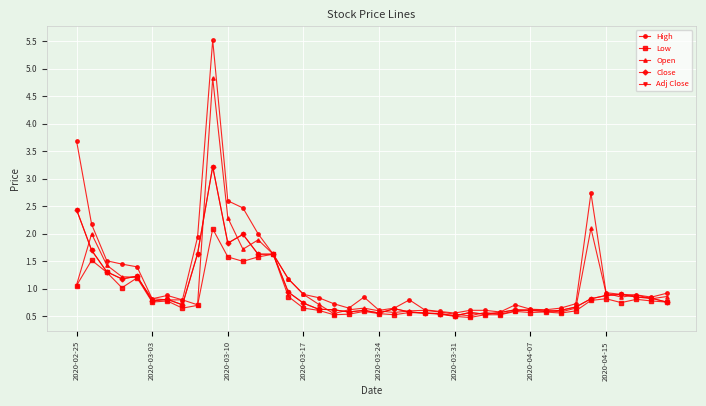

Does the chart have visible grid lines?

Yes